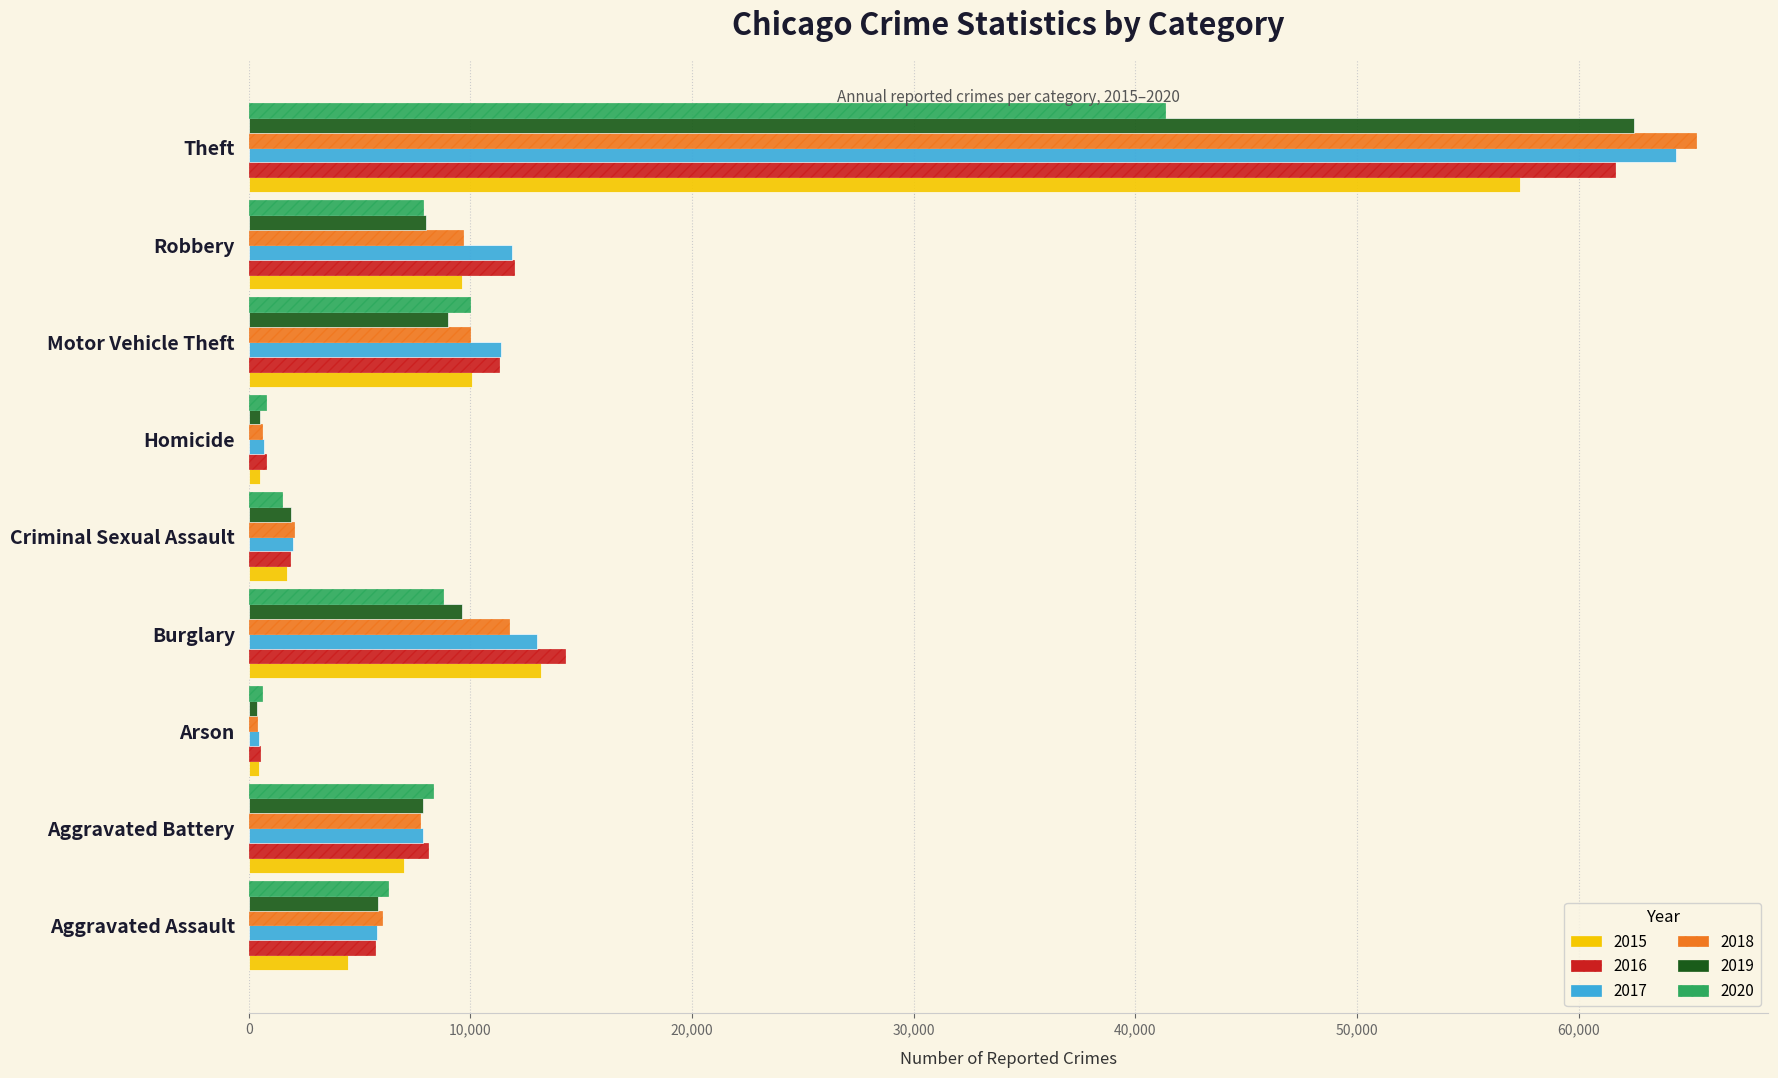

At which category does the chart reach its peak across all series?

Theft